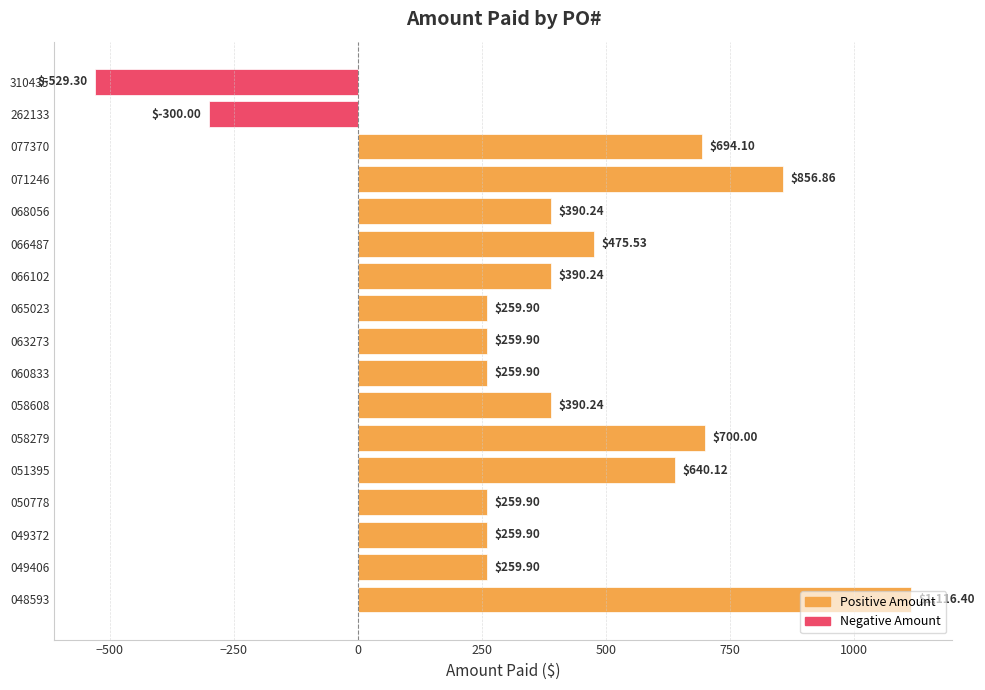

How many values are below zero?

2